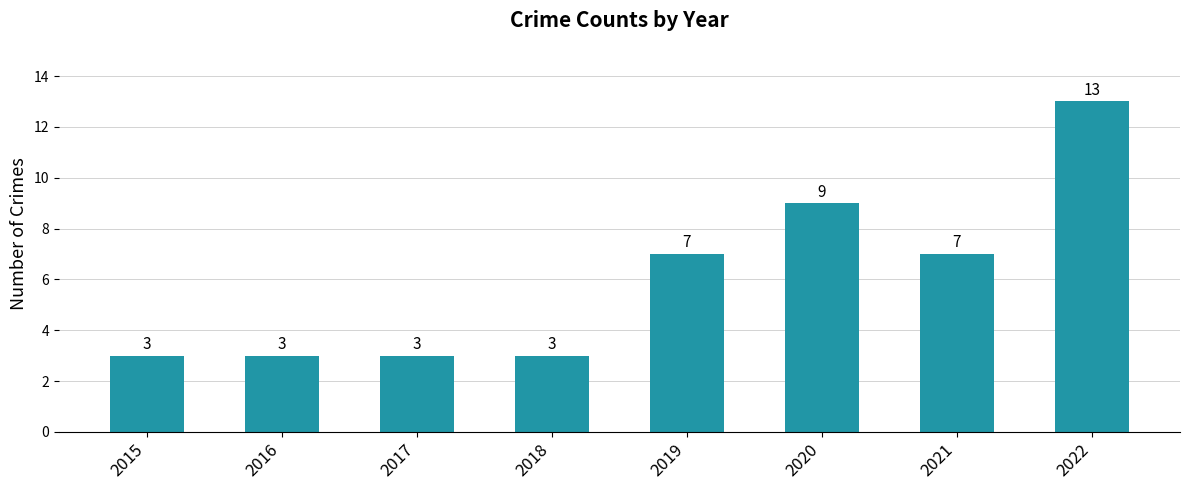

What is the value of the 2nd bar from the left?

3